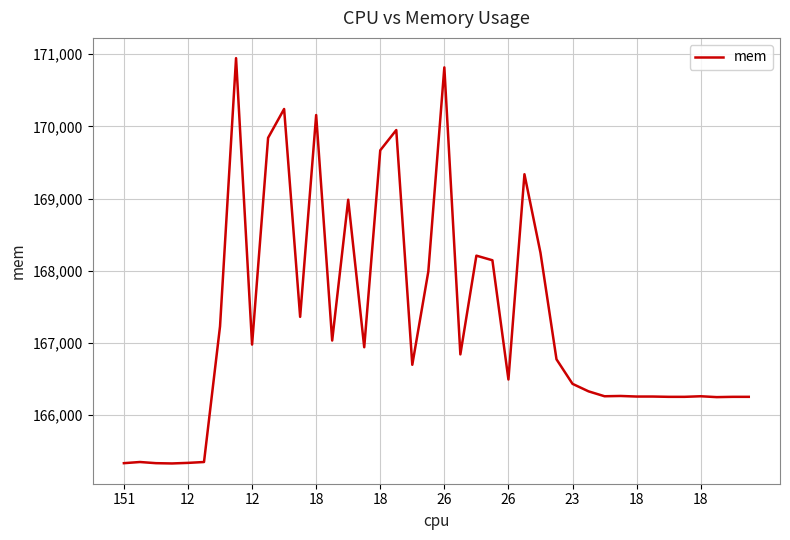

What is the difference between the maximum and minimum values?

5615